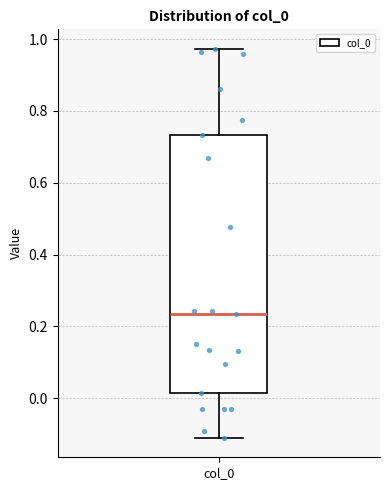

Read this box plot against the y-axis: the position of the median line, the range covered by the box, and the ends of both whiskers. The values are not printed on the chart, so give them approximately, as read against the axis.

median 0.24, box 0.02 to 0.74, whiskers -0.12 to 0.98